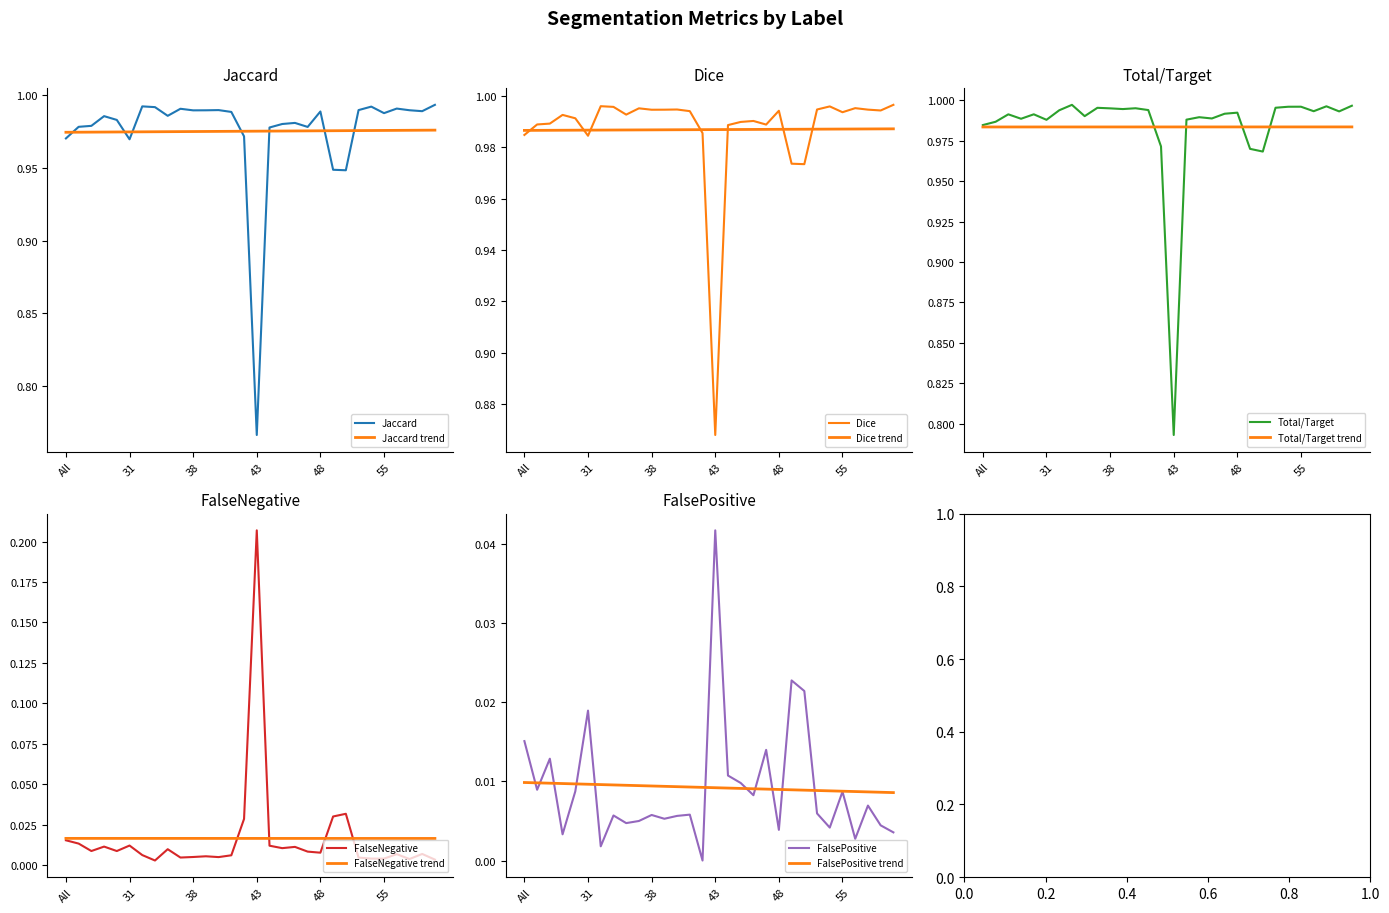

True or false: Dice has a value of 1.0 at 40.

True